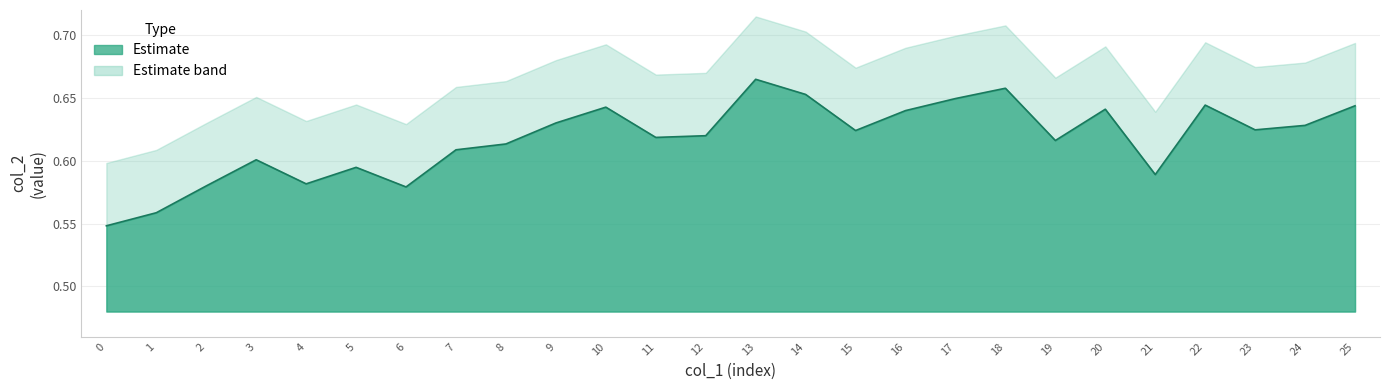

True or false: the data shows 0.6 at 7.

True